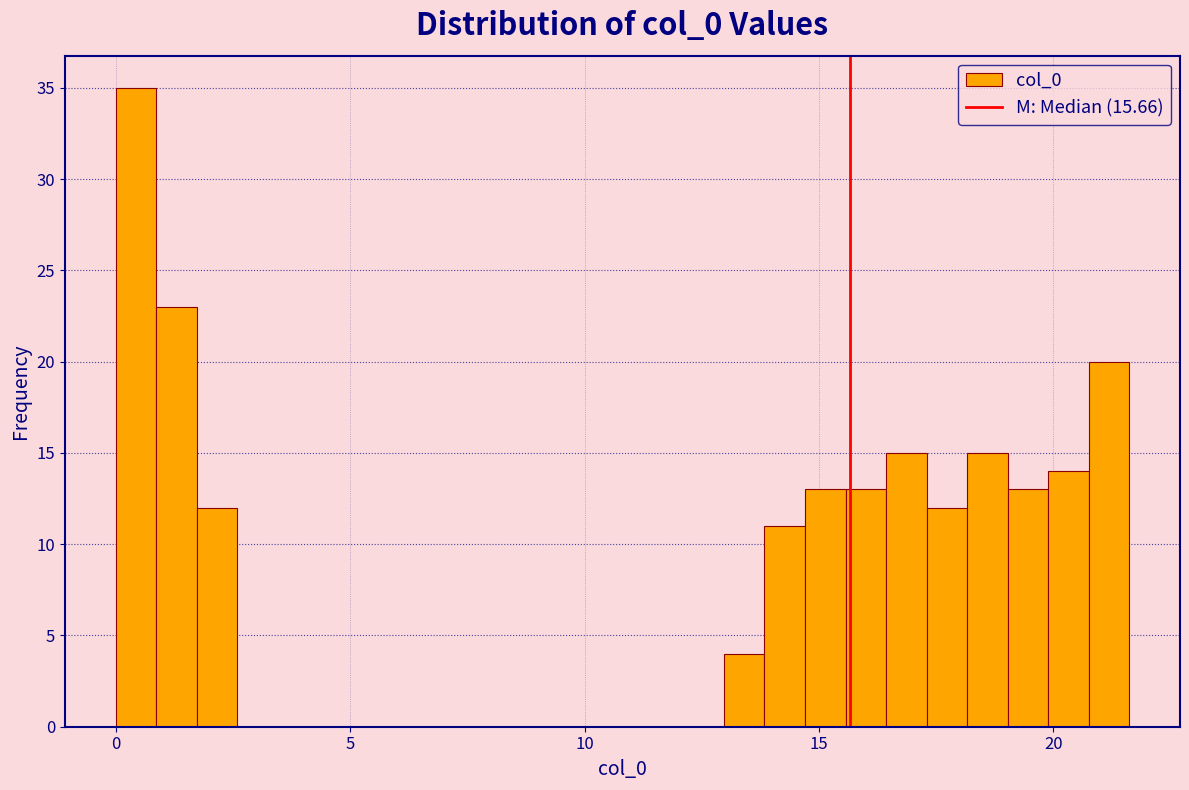

Read against the x-axis, roughly where is the centre of the tallest bar?

0.5